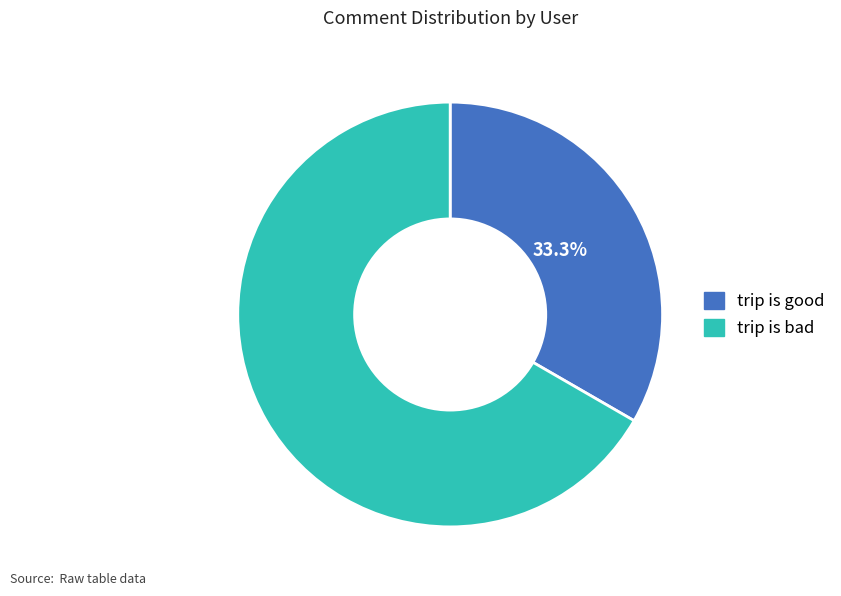

What is the smallest slice in the pie chart?

trip is good